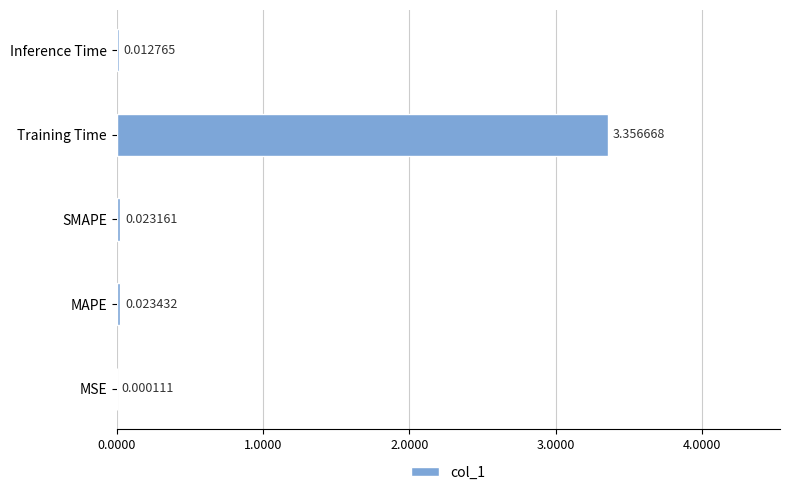

Between SMAPE and MAPE, which is larger?

MAPE